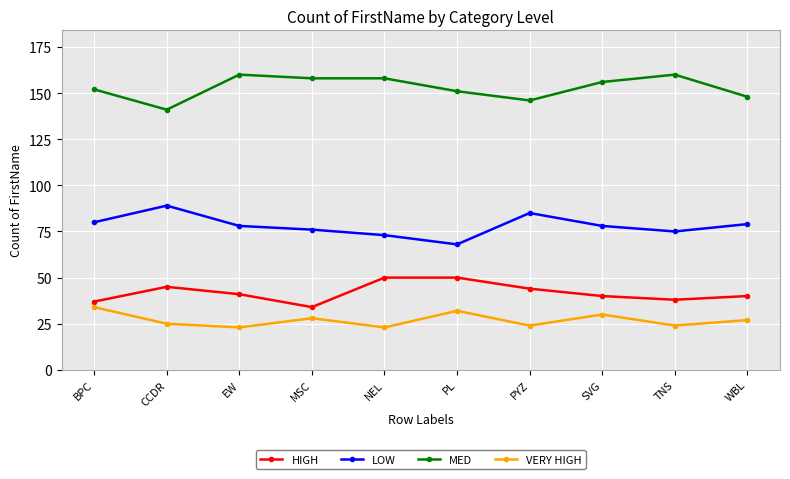

At which label does HIGH first exceed 41?

CCDR